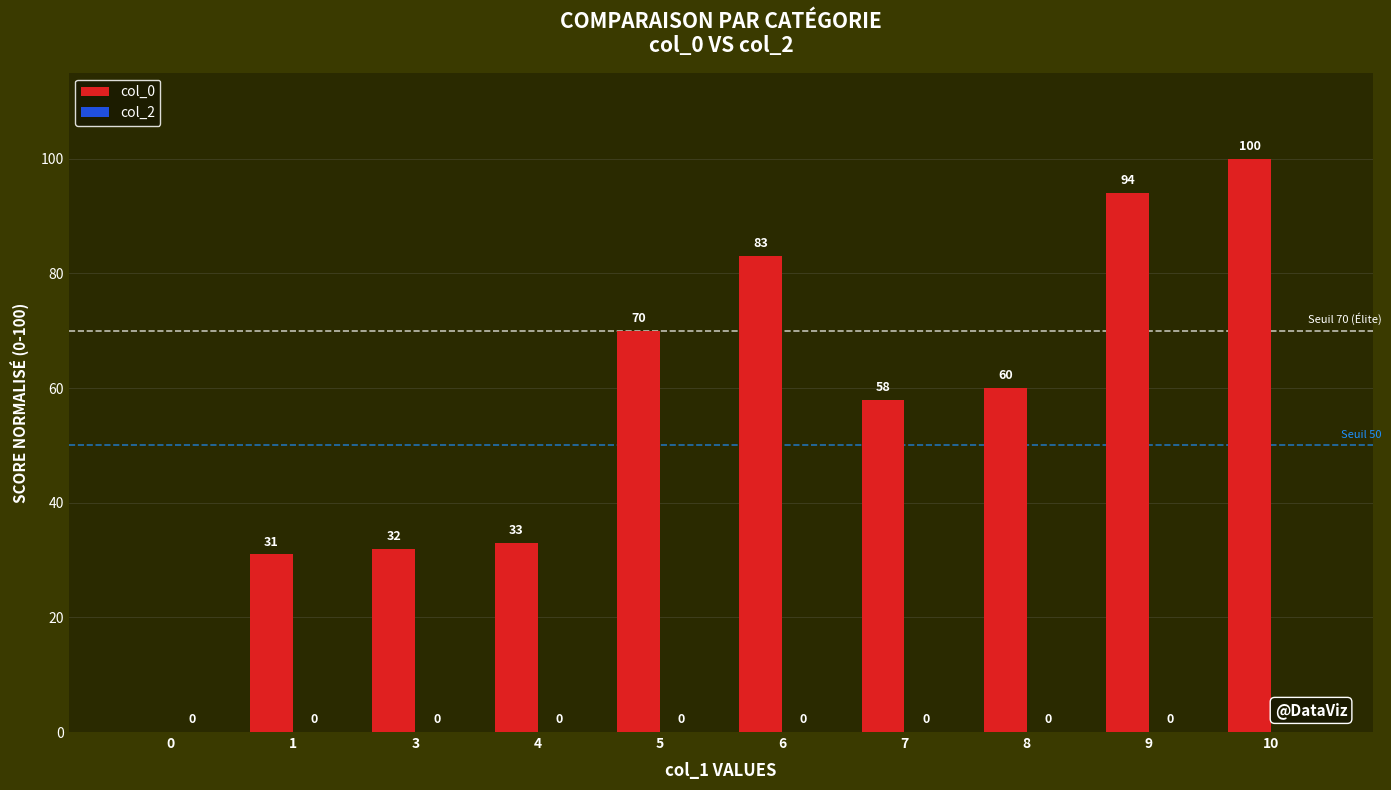

Between 6 and 5, which is larger?

6